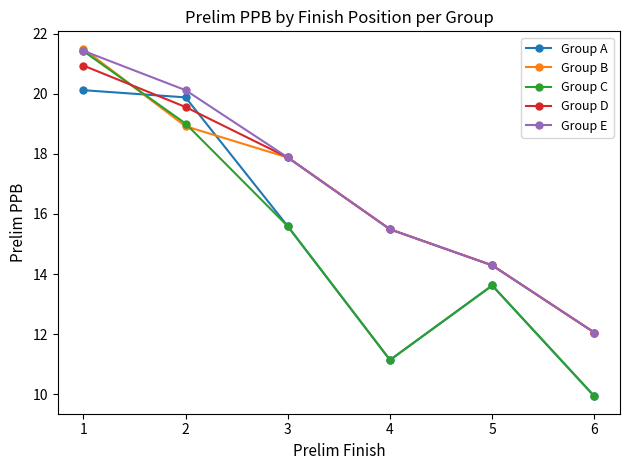

What is the value of the Group B point at the 3rd from the left?

17.9